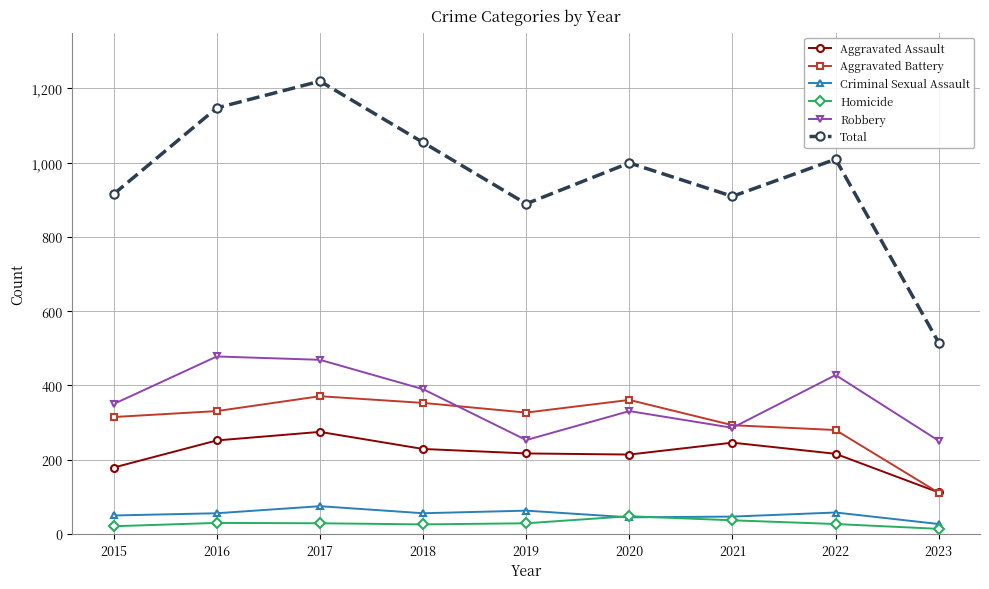

What is the difference between the highest and lowest values at 2016?

1117